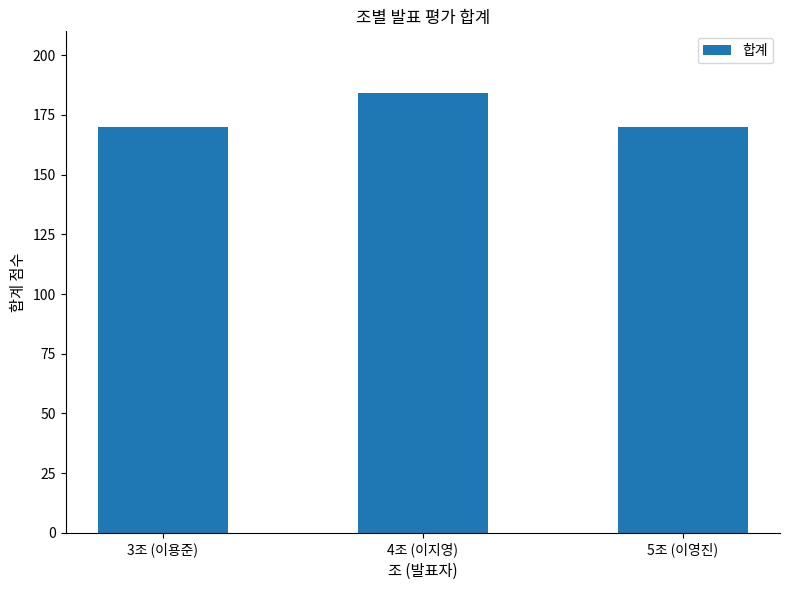

What is the difference between the values at 4조 (이지영) and 3조 (이용준)?

14